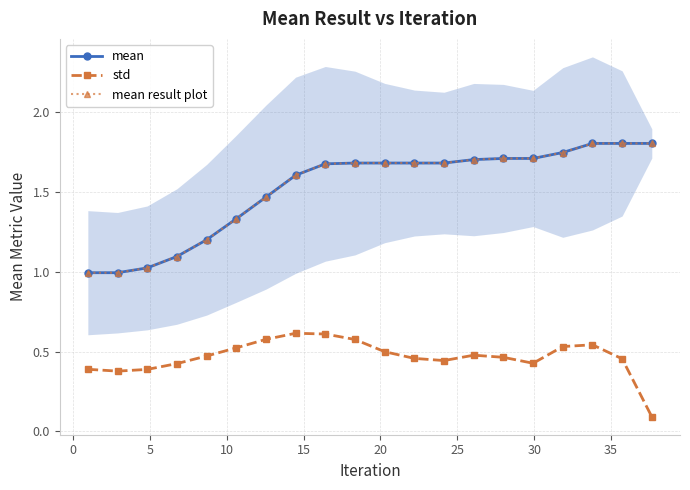

True or false: std has more than 0 interior local peaks.

True